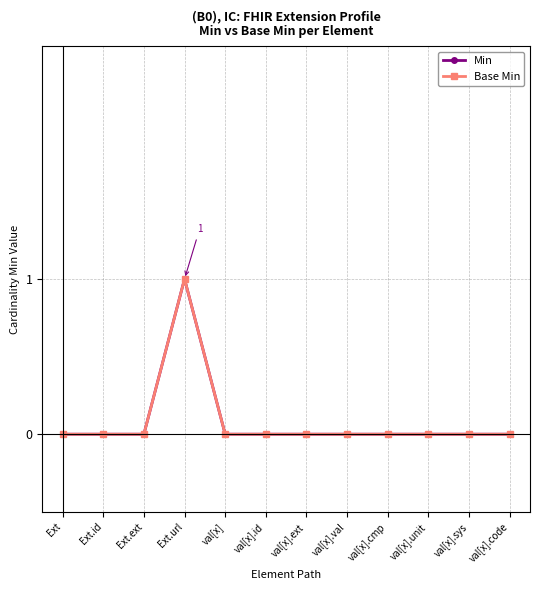

At which category does the chart reach its minimum across all series?

Ext